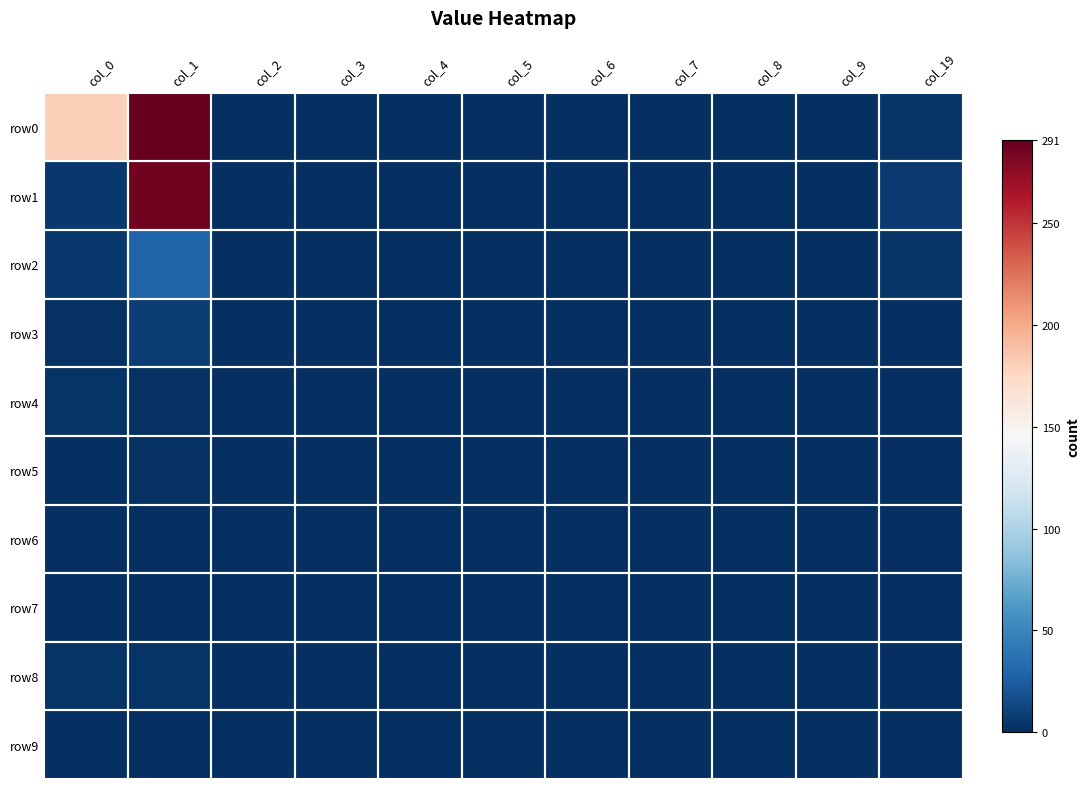

Which series has the largest total across all categories?

row0